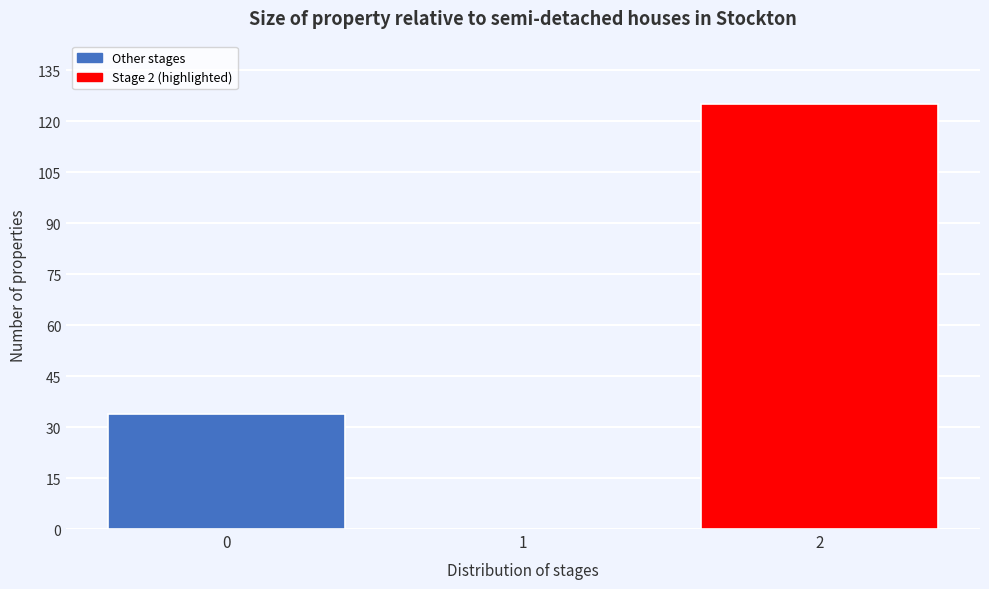

Reading left to right, list all the values displayed in this chart.

0=34	1=0	2=125